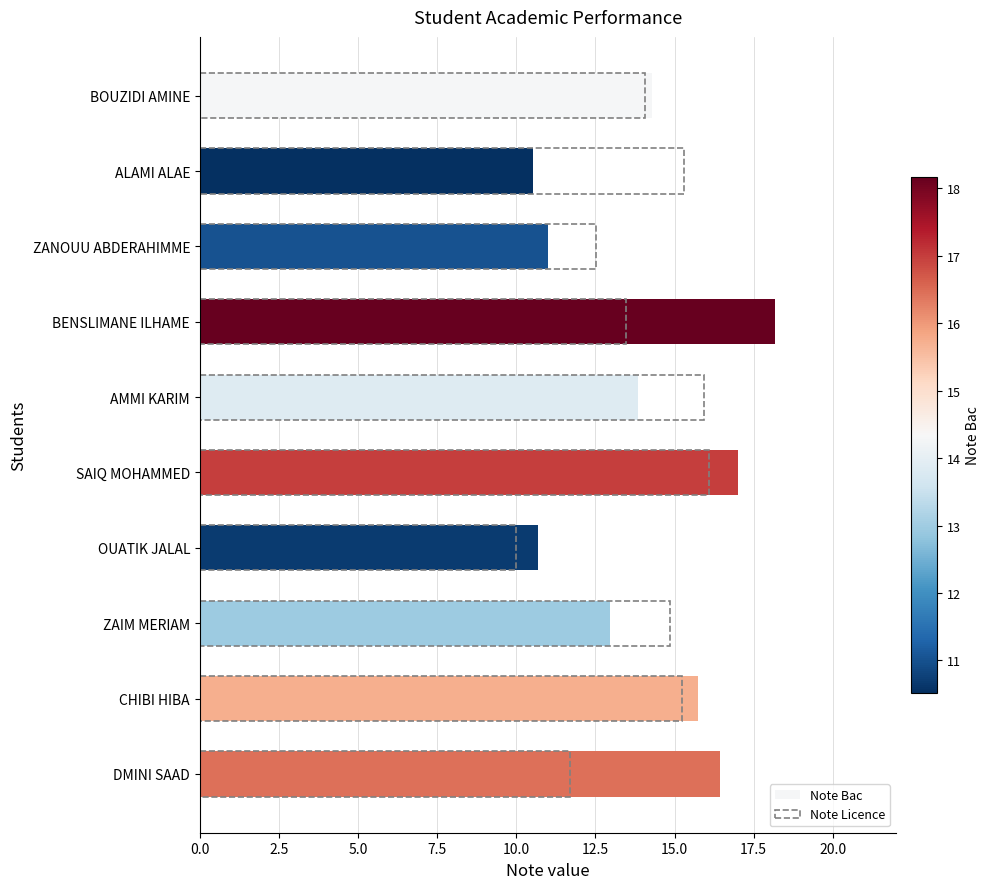

Reading right to left, extract all data points from this chart.

Note Bac: 16.4	15.7	13.0	10.7	17.0	13.8	18.2	11.0	10.5	14.3
Note Licence: 11.7	15.2	14.9	10.0	16.1	15.9	13.5	12.5	15.3	14.1